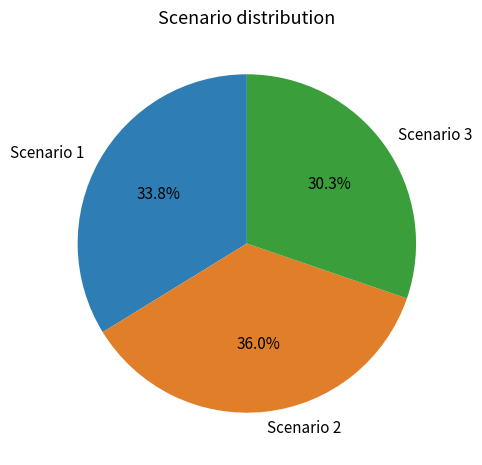

Which slice is the smallest?

Scenario 3